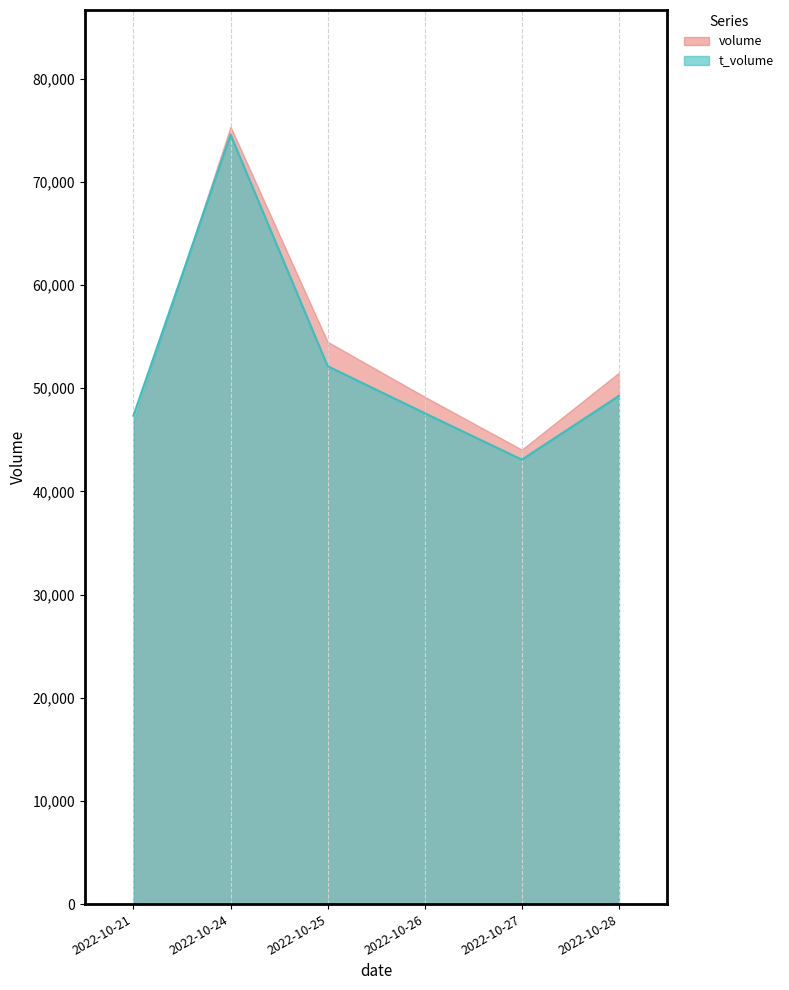

Where is the first local maximum?

2022-10-24